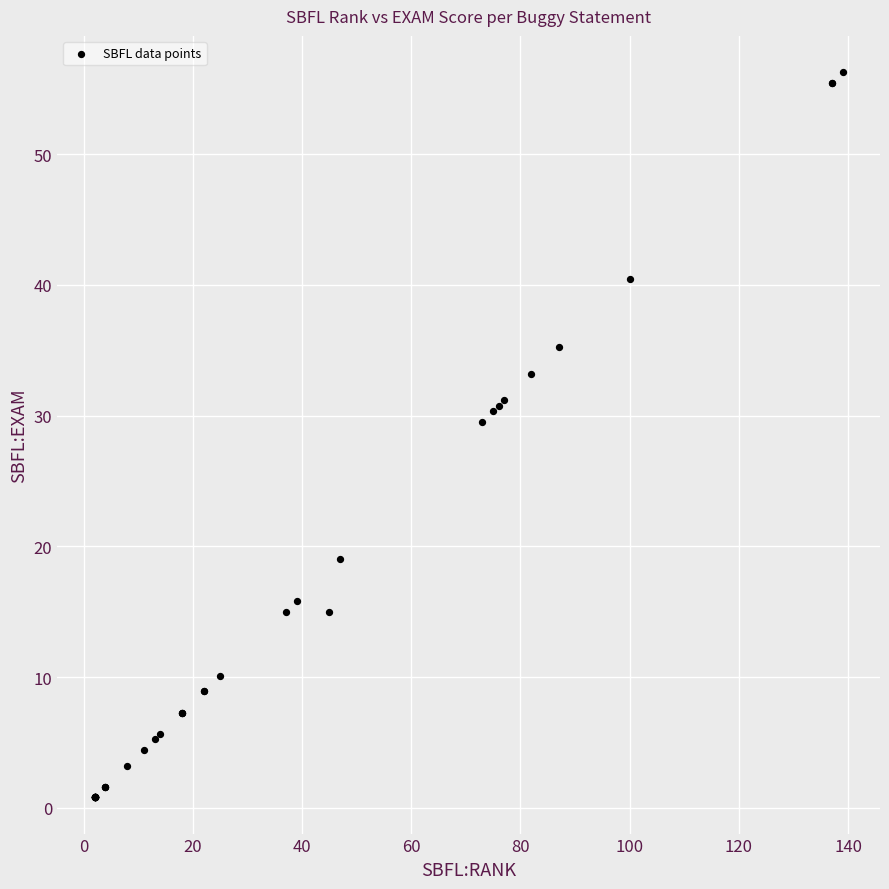

What Y value in the scatter plot is closest to 28?

29.6